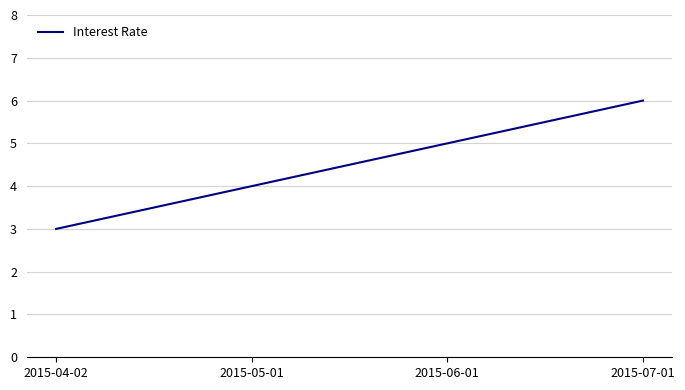

Rank the categories by value from lowest to highest.

2015-04-02, 2015-05-01, 2015-06-01, 2015-07-01